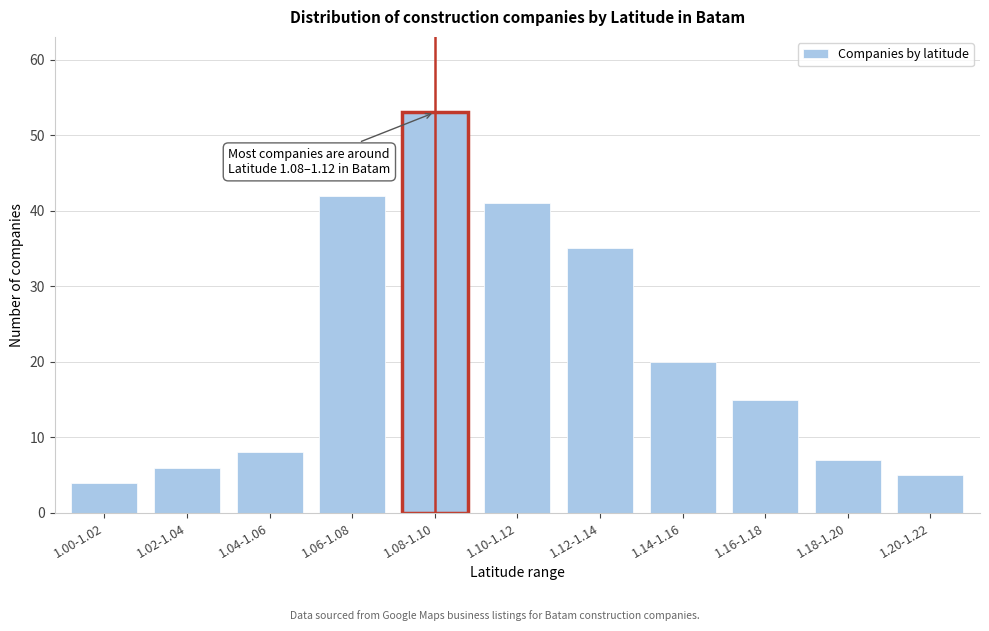

Reading right to left, what are all the values shown in this chart?

5	7	15	20	35	41	53	42	8	6	4